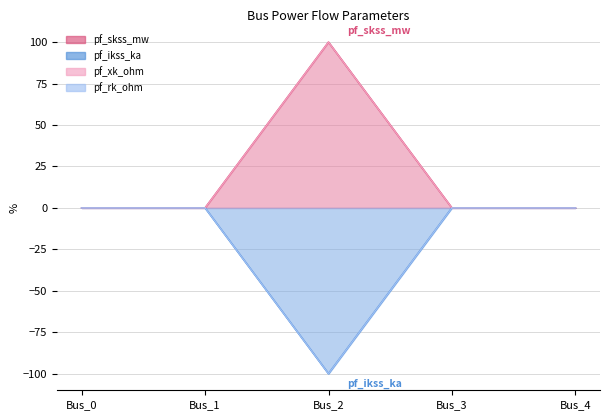

The value of pf_rk_ohm at Bus_2 is 24. True or false?

False